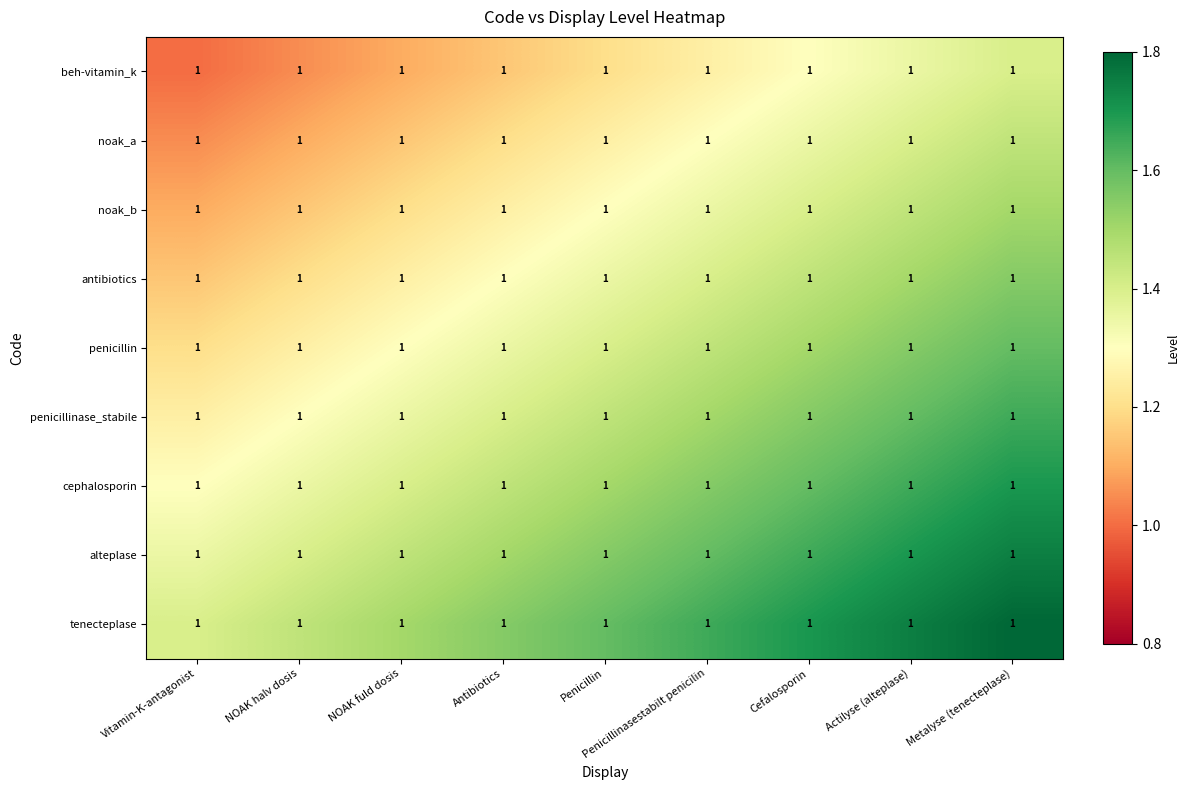

What is the smallest value displayed?

1.0